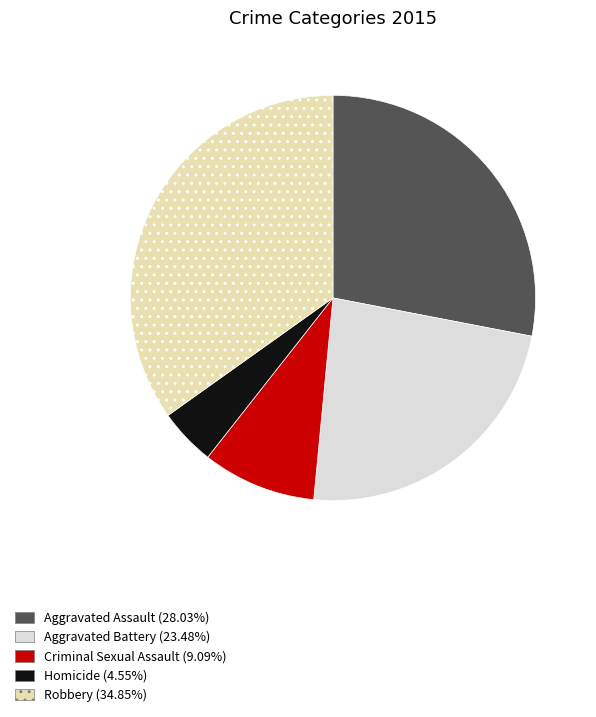

Is the sum of Aggravated Battery and Aggravated Assault greater than half?

Yes